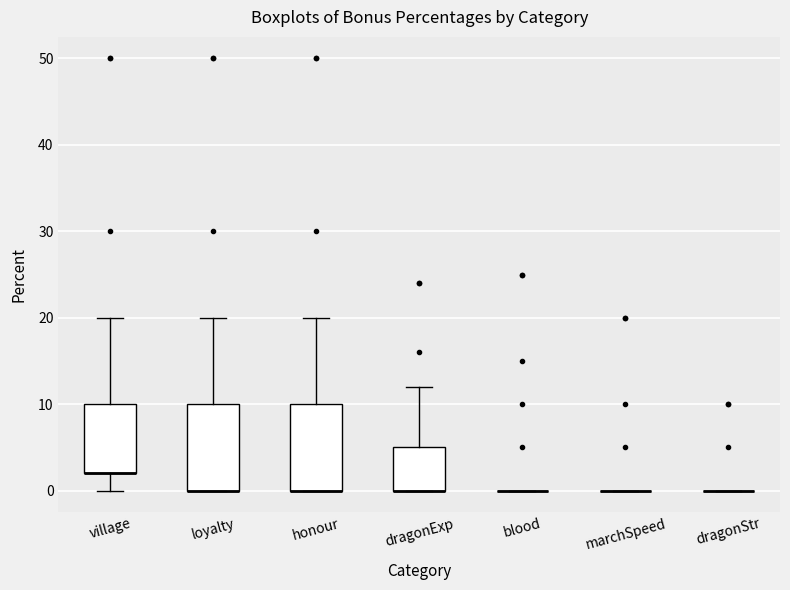

Reading left to right, read every box against the y-axis: the position of its median line, the range the box covers, and the ends of its whiskers. The values are not printed on the chart, so give them approximately, as read against the axis.

village: median 2 (drawn on the box's lower edge), box 2 to 10, whiskers 0 to 20
loyalty: median 0 (drawn on the box's lower edge), box 0 to 10, whiskers 0 to 20
honour: median 0 (drawn on the box's lower edge), box 0 to 10, whiskers 0 to 20
dragonExp: median 0 (drawn on the box's lower edge), box 0 to 5, whiskers 0 to 12
blood: box collapsed to a line at 0, whiskers 0 to 0
marchSpeed: box collapsed to a line at 0, whiskers 0 to 0
dragonStr: box collapsed to a line at 0, whiskers 0 to 0